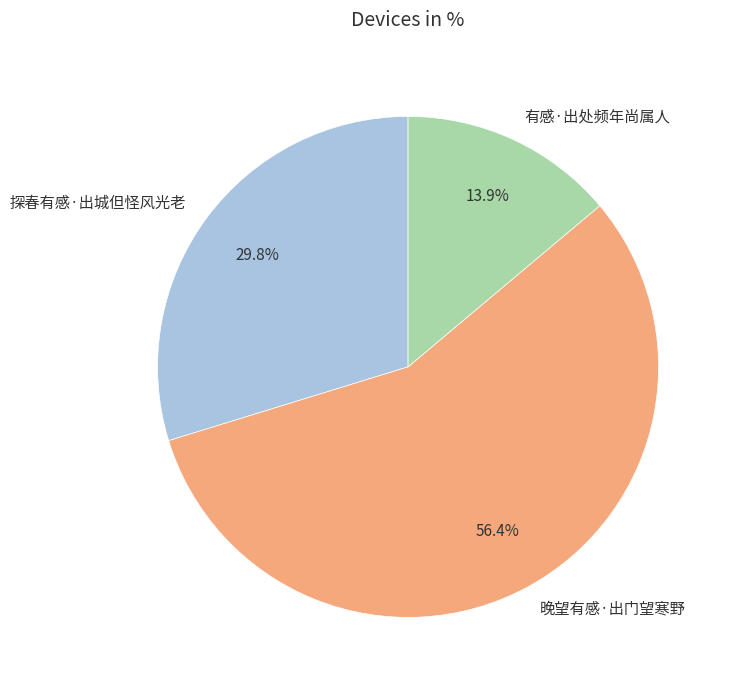

Which category has the biggest portion of the pie?

晚望有感·出门望寒野